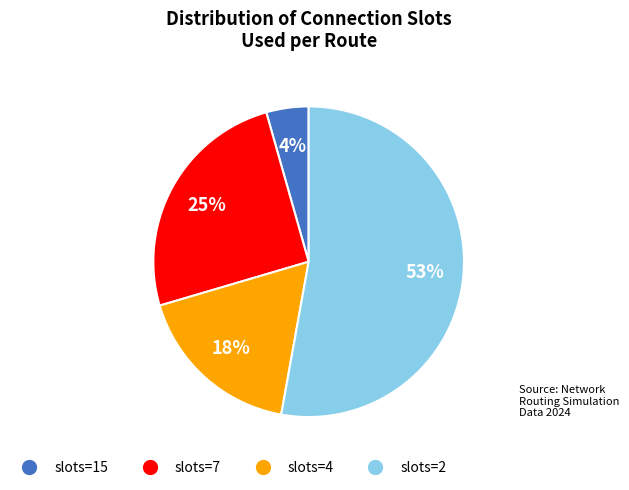

Which has a higher value, slots=2 or slots=4?

slots=2